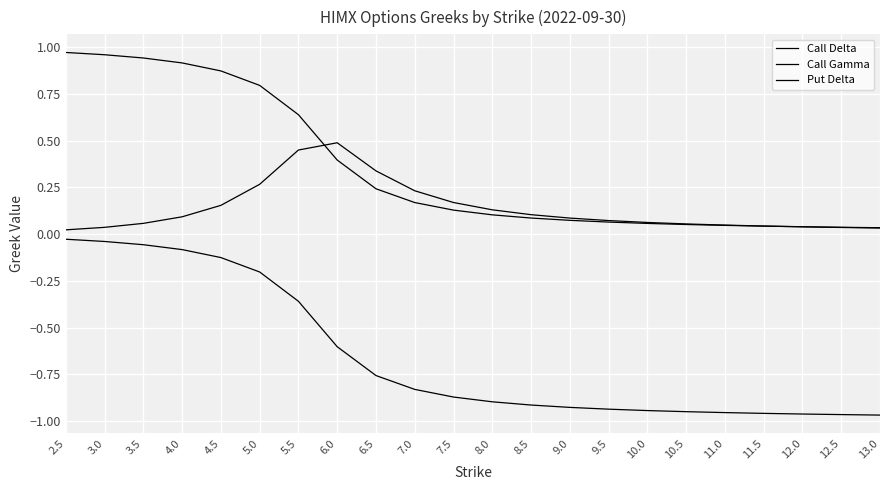

True or false: Call Delta has a value of 0.1 at 8.0.

False